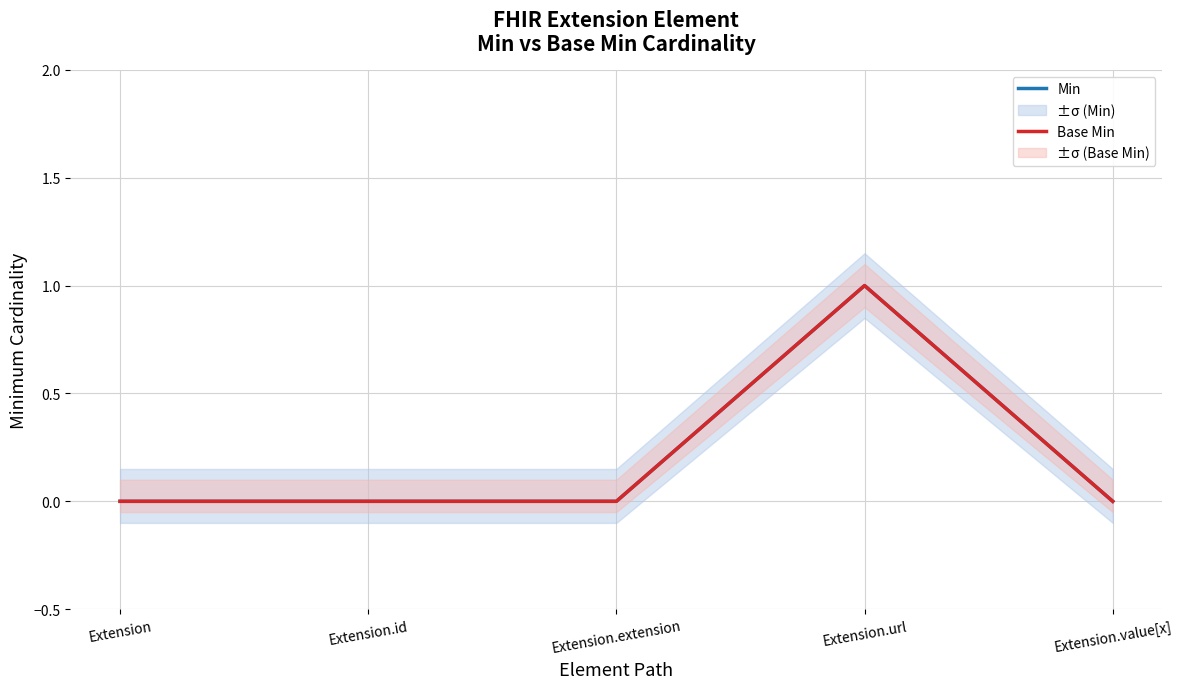

What are all the series names shown in the legend?

Min, Base Min